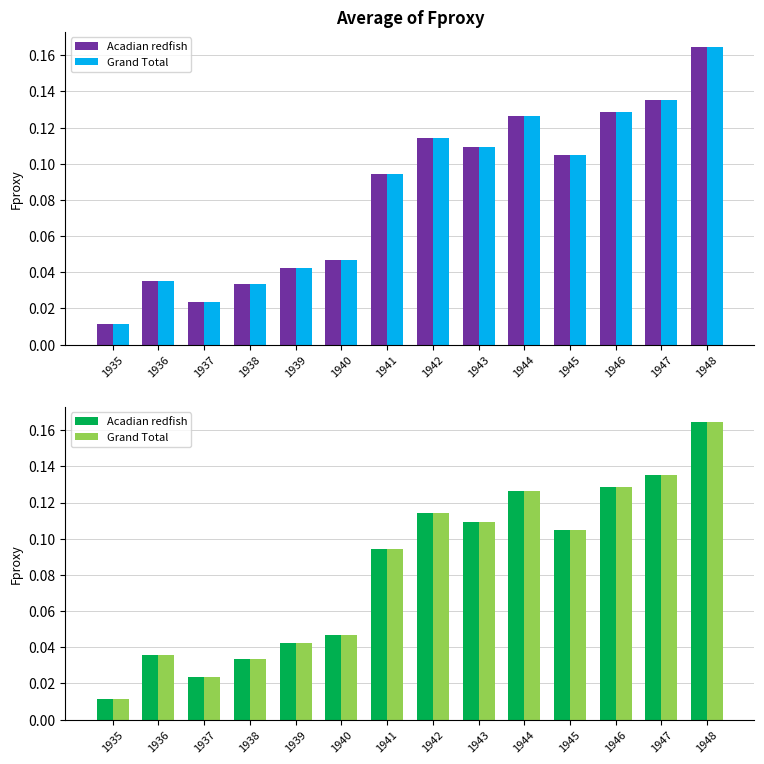

Which category has the highest value across all series?

1948